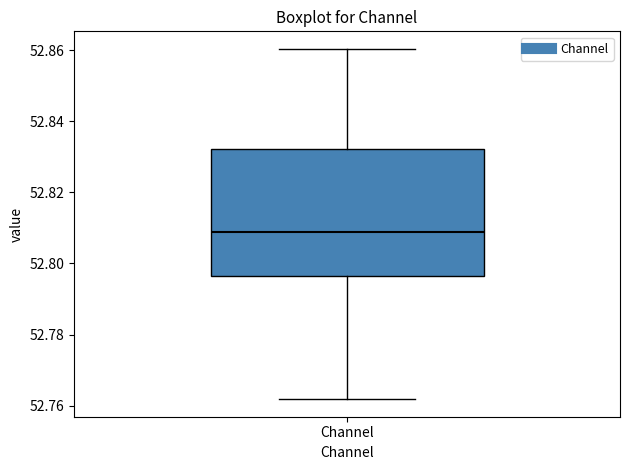

Read this box plot against the y-axis: the position of the median line, the range covered by the box, and the ends of both whiskers. The values are not printed on the chart, so give them approximately, as read against the axis.

median 52.808, box 52.796 to 52.832, whiskers 52.762 to 52.860